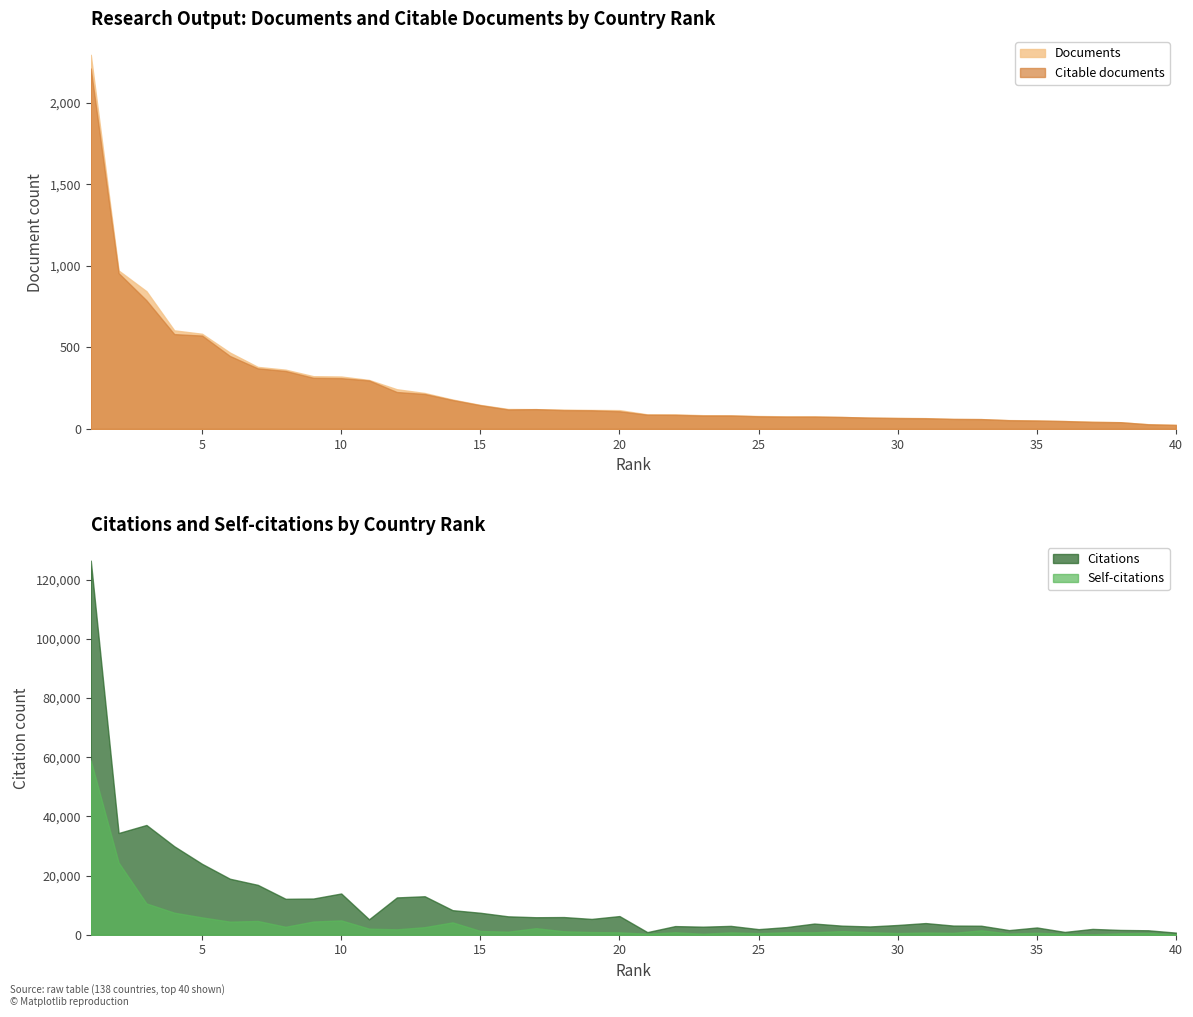

Reading right to left, what are all the values shown in this chart?

Documents: 40=25	39=29	38=41	37=45	36=48	35=52	34=54	33=60	32=61	31=66	30=68	29=69	28=73	27=77	26=77	25=79	24=83	23=84	22=89	21=89	20=115	19=116	18=118	17=121	16=122	15=147	14=180	13=220	12=243	11=300	10=321	9=323	8=363	7=380	6=468	5=583	4=604	3=844	2=971	1=2293
Citable documents: 40=24	39=28	38=41	37=42	36=48	35=51	34=53	33=60	32=61	31=65	30=66	29=69	28=73	27=75	26=75	25=77	24=82	23=82	22=86	21=87	20=108	19=114	18=115	17=121	16=119	15=145	14=177	13=214	12=226	11=297	10=311	9=313	8=355	7=371	6=447	5=572	4=581	3=788	2=955	1=2209
Citations: 40=708	39=1502	38=1619	37=1964	36=947	35=2450	34=1560	33=3040	32=3092	31=3938	30=3295	29=2793	28=3065	27=3772	26=2577	25=1886	24=2988	23=2718	22=2917	21=881	20=6305	19=5342	18=5973	17=5913	16=6215	15=7421	14=8303	13=13007	12=12613	11=5214	10=13943	9=12239	8=12147	7=16863	6=18929	5=23959	4=29910	3=37106	2=34388	1=126479
Self-citations: 40=123	39=592	38=478	37=158	36=320	35=661	34=407	33=1484	32=630	31=757	30=565	29=864	28=1219	27=832	26=831	25=543	24=790	23=330	22=827	21=345	20=800	19=906	18=1159	17=2212	16=1032	15=1268	14=4179	13=2554	12=1827	11=2056	10=4847	9=4460	8=2683	7=4652	6=4420	5=5858	4=7451	3=10569	2=24398	1=58916